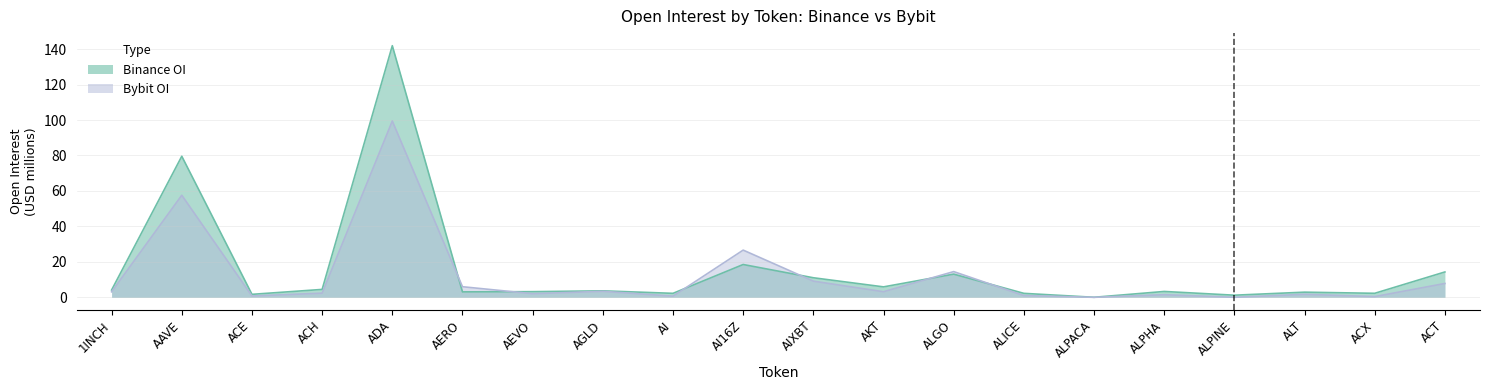

Where does the Binance_OI series first go above 3?

1INCH